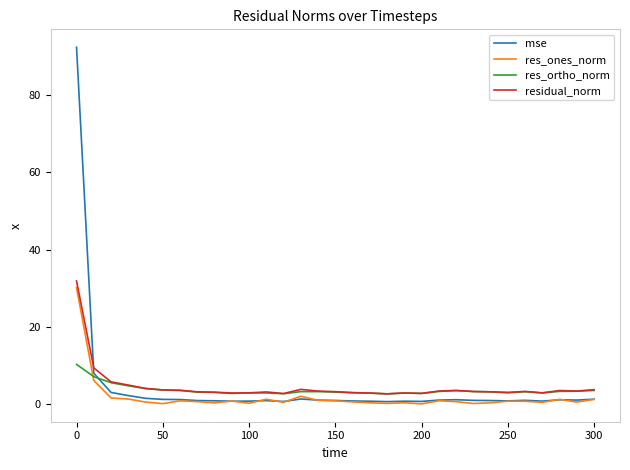

What is the greatest value displayed?

92.4